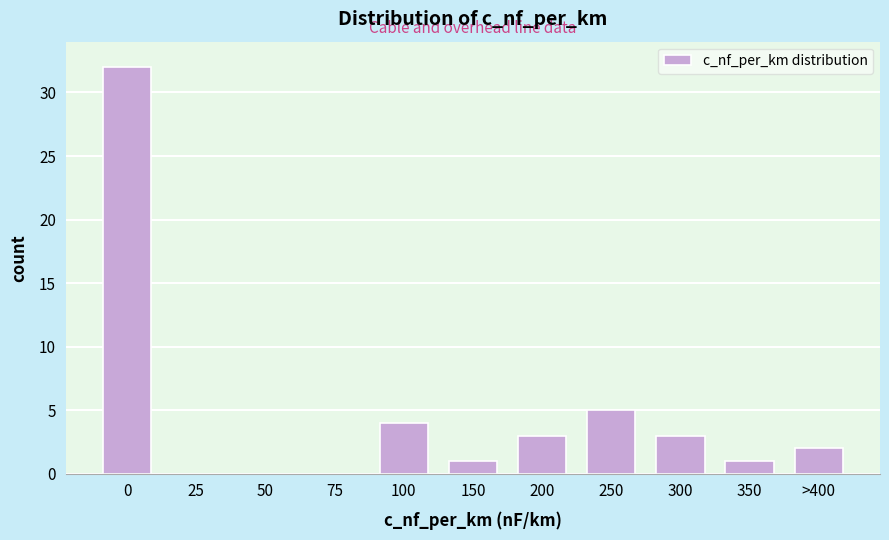

Reading right to left, what are all the values shown in this chart?

>400=2	350=1	300=3	250=5	200=3	150=1	100=4	75=0	50=0	25=0	0=32